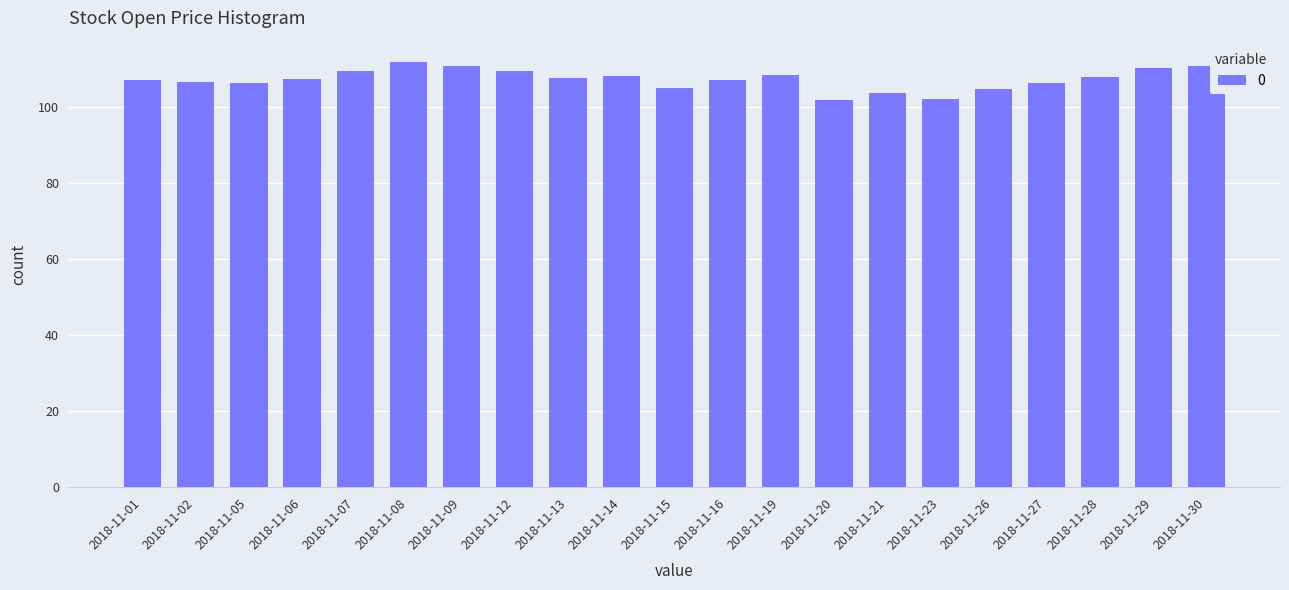

What is the greatest value displayed?

111.8